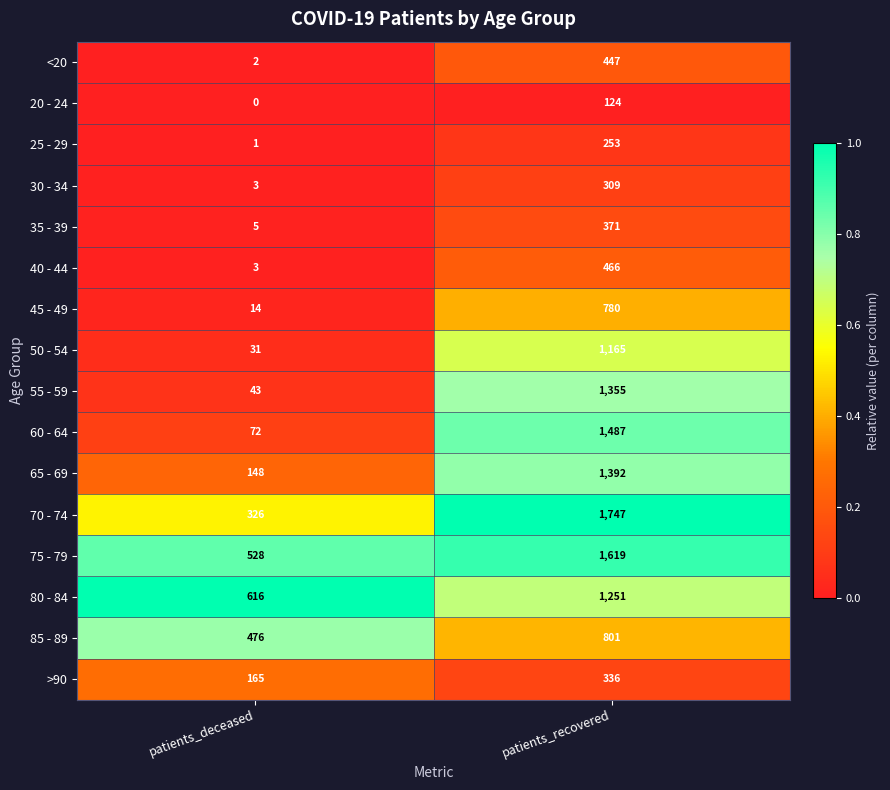

Count the number of data series in this chart.

16